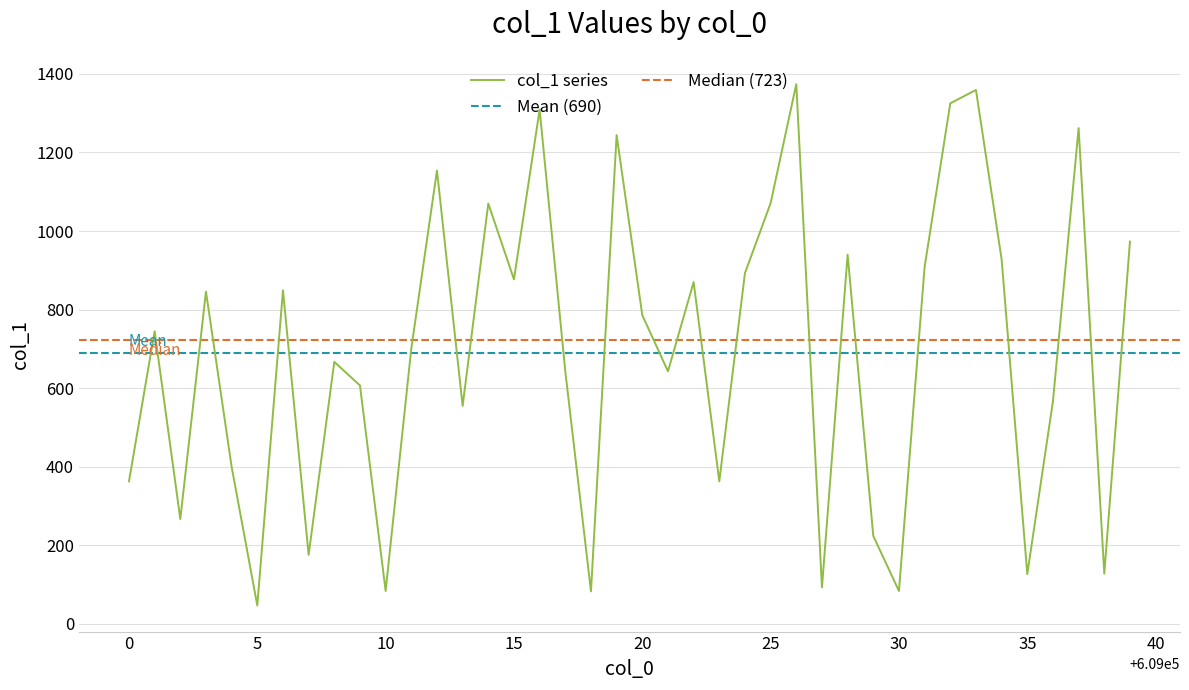

True or false: the data shows 75 at 609038.

False